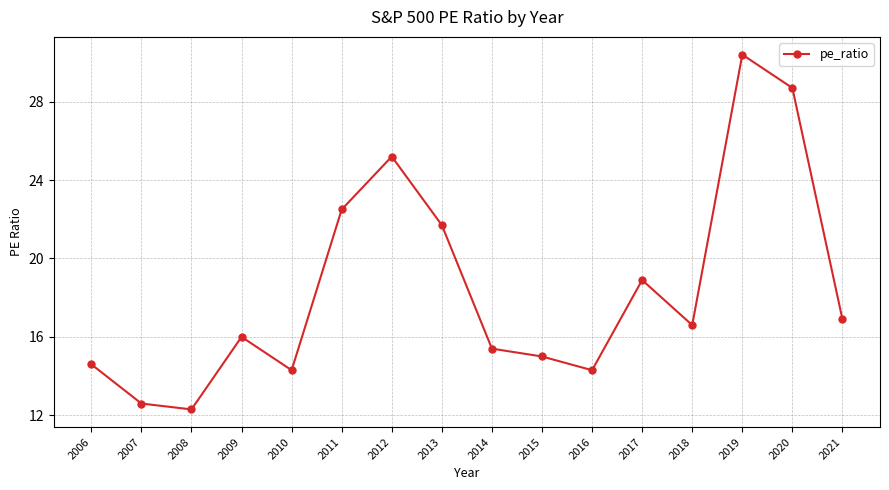

How many lines are shown in the chart?

1